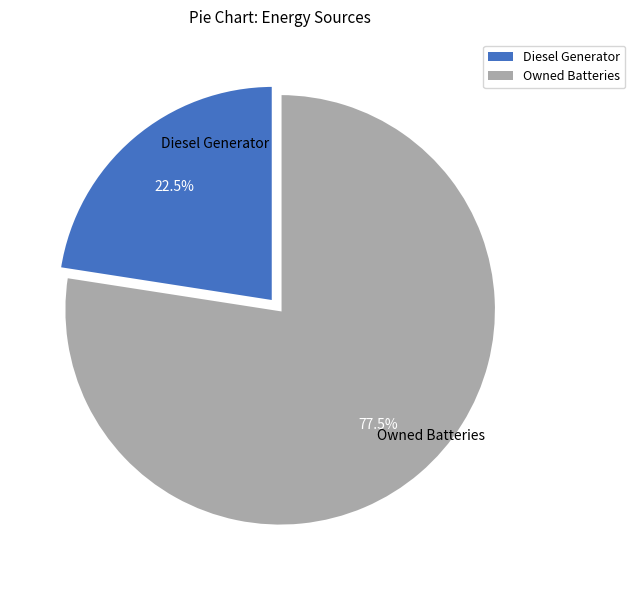

Count the number of slices in the pie.

2